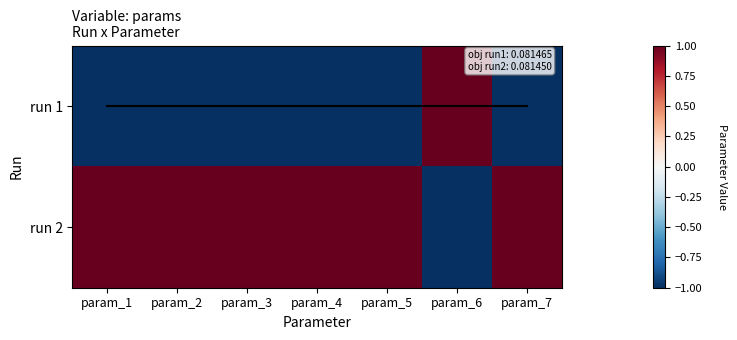

Which series changed the most between param_2 and param_7?

run 2